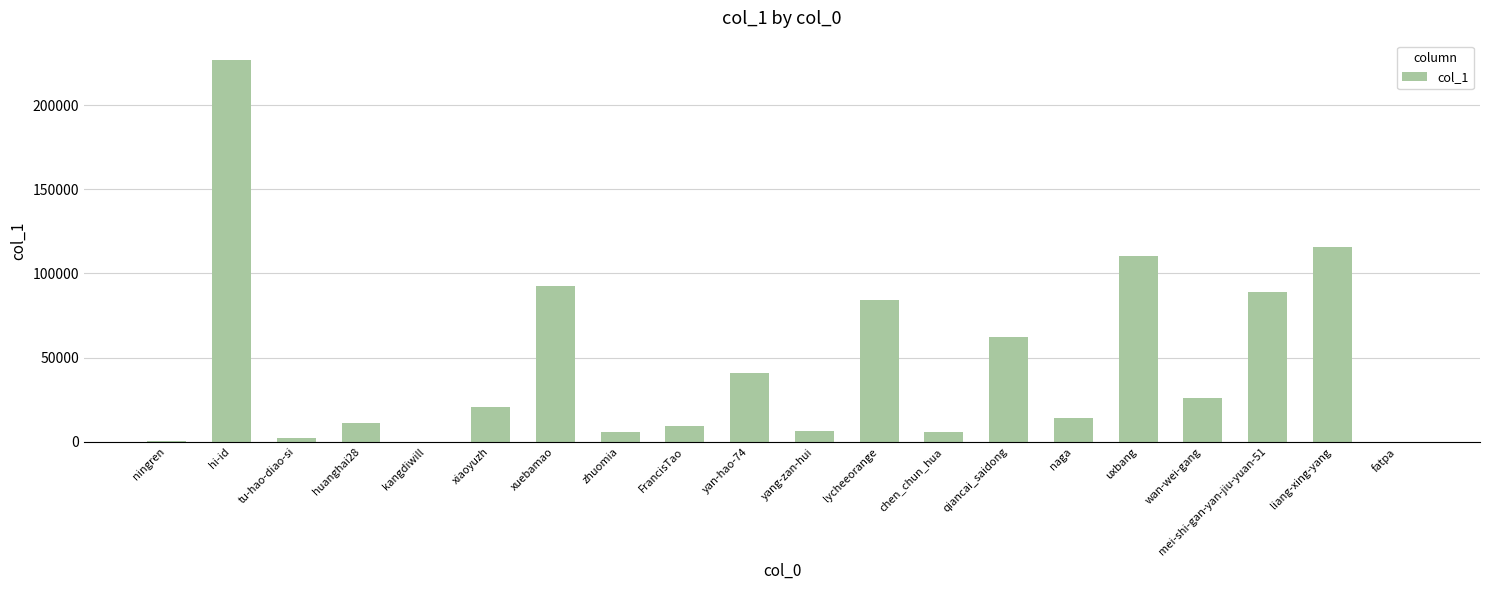

Between yan-hao-74 and fatpa, which is larger?

yan-hao-74